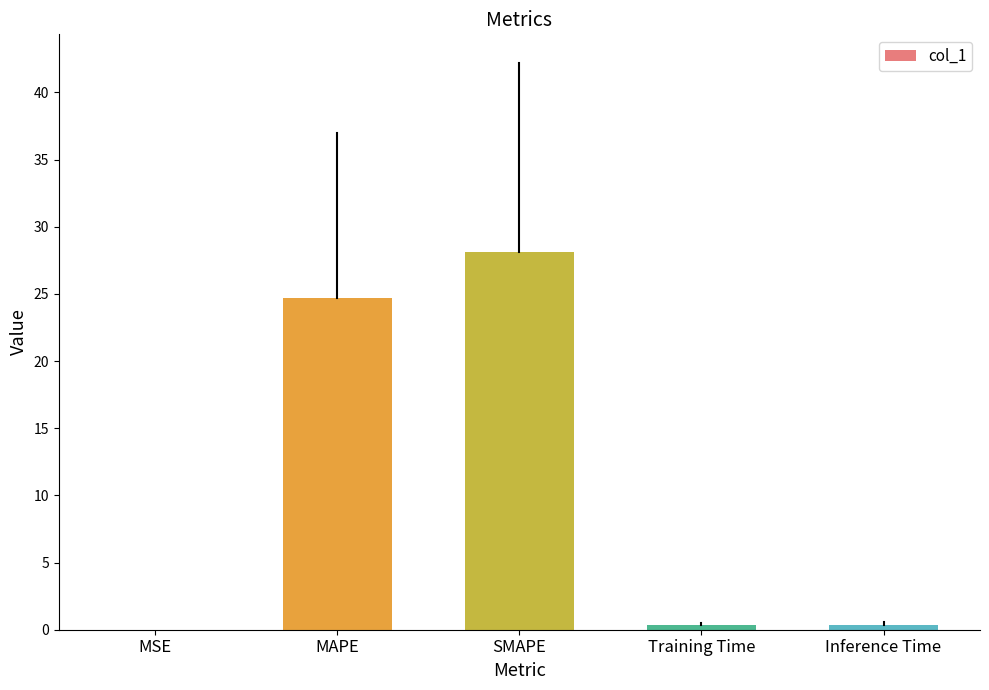

What is the sum of all values?

53.5